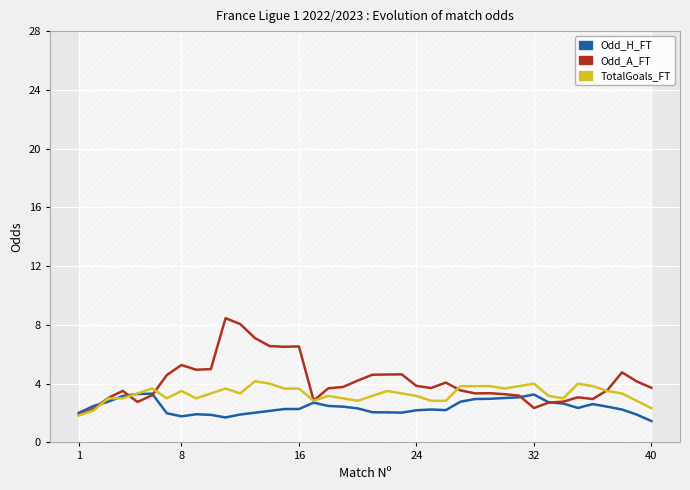

What is the greatest value displayed?

8.5